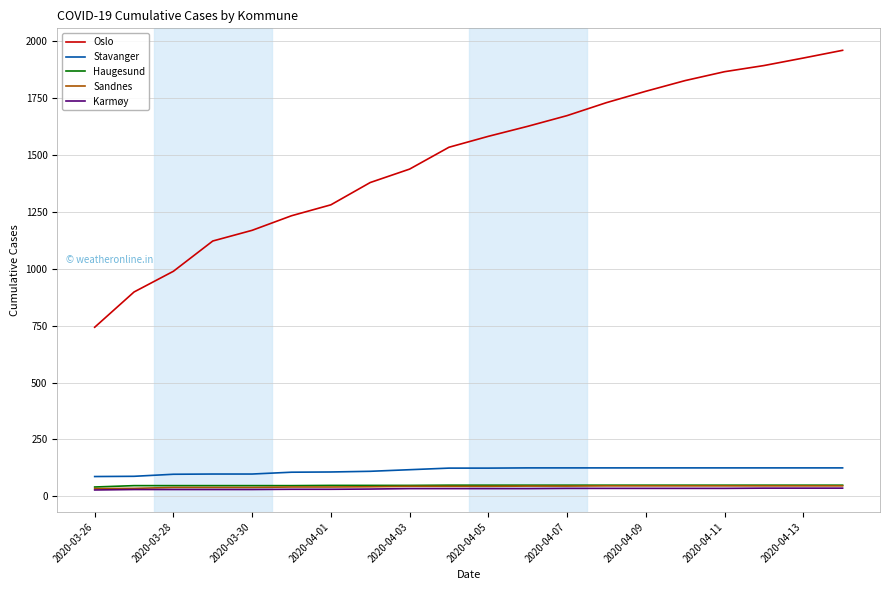

Count the number of data series in this chart.

5